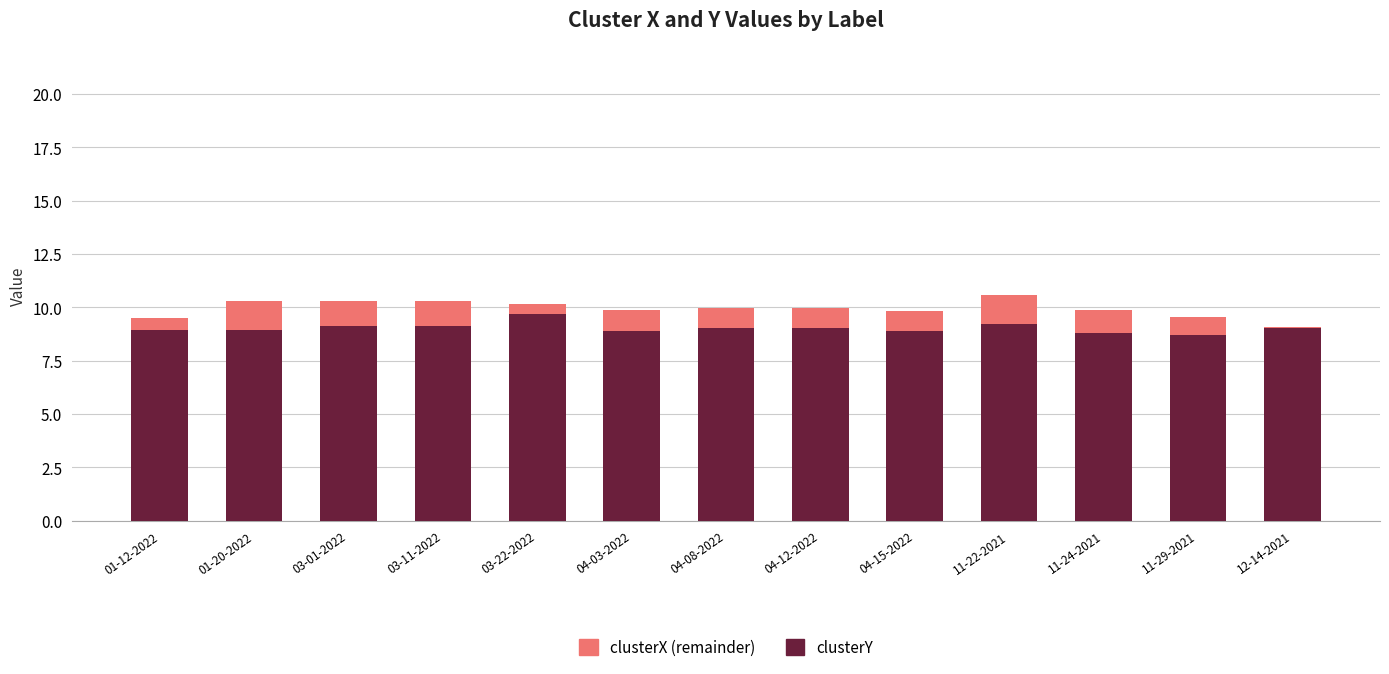

Reading left to right, extract all data points from this chart.

clusterY: 8.9	8.9	9.1	9.1	9.7	8.9	9.0	9.0	8.9	9.2	8.8	8.7	9.1
clusterX (remainder): 0.6	1.4	1.2	1.2	0.5	0.9	0.9	0.9	1.0	1.4	1.1	0.9	-0.1